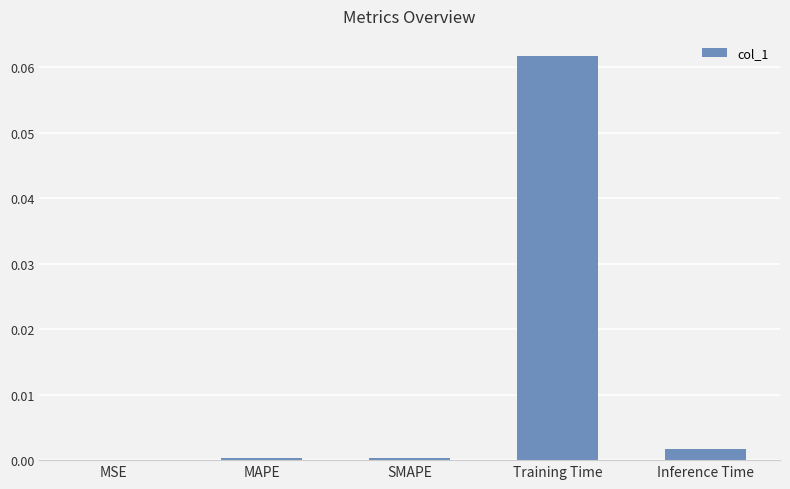

Between Inference Time and SMAPE, which is larger?

Inference Time